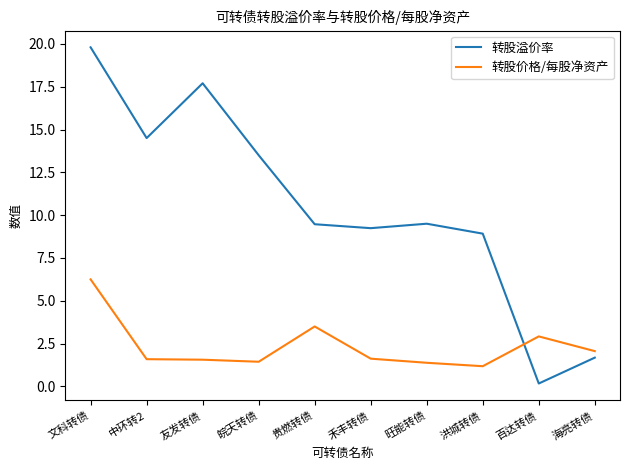

Which series ends up on top after the final intersection of 转股溢价率 and 转股价格/每股净资产?

转股价格/每股净资产